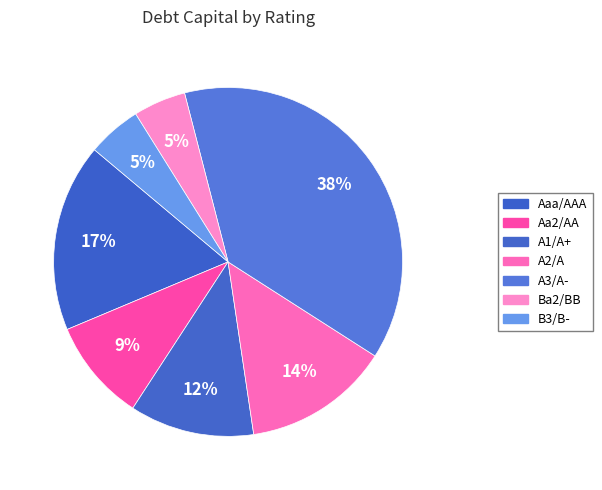

Which category has the biggest portion of the pie?

A3/A-